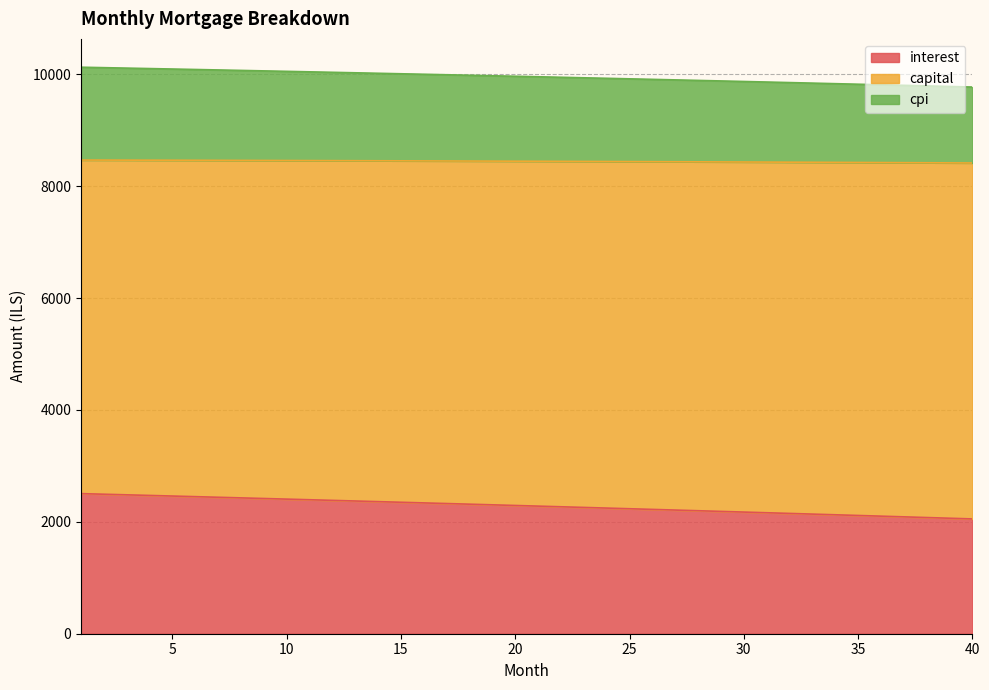

List the labels in order of cpi value, smallest first.

40, 39, 38, 37, 36, 35, 34, 33, 32, 31, 30, 29, 28, 27, 26, 25, 24, 23, 22, 21, 20, 19, 18, 17, 16, 15, 14, 13, 12, 11, 10, 9, 8, 7, 6, 5, 4, 3, 2, 1